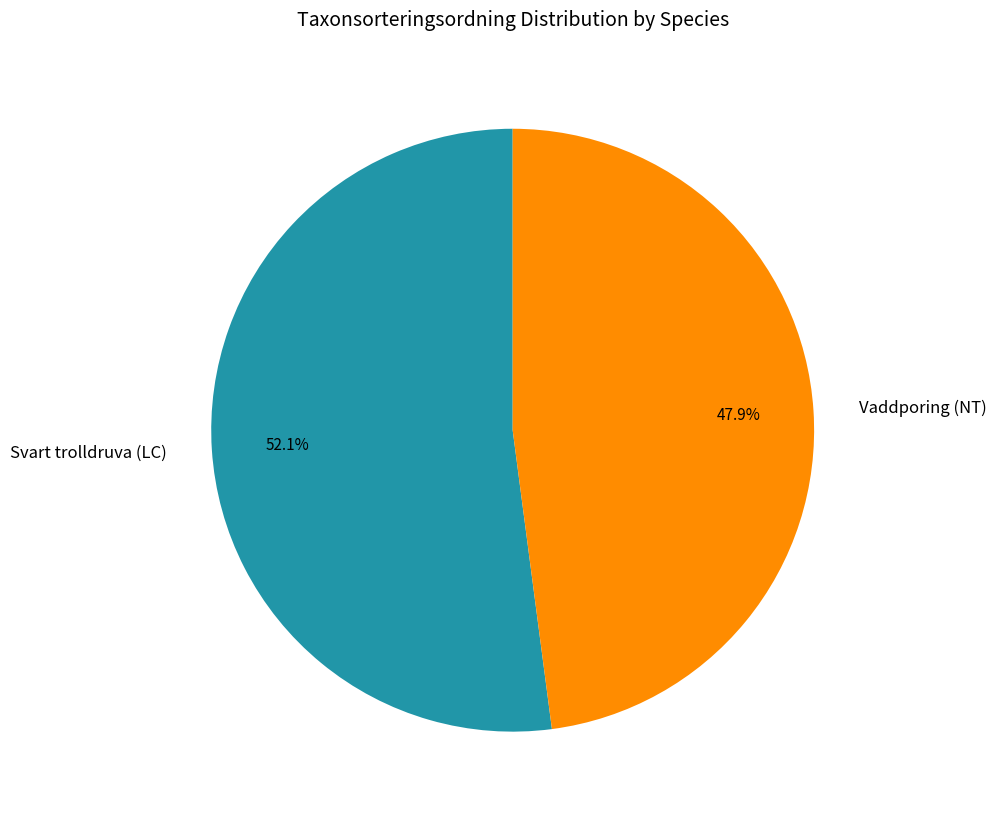

Rank the categories by value from lowest to highest.

Vaddporing (NT), Svart trolldruva (LC)